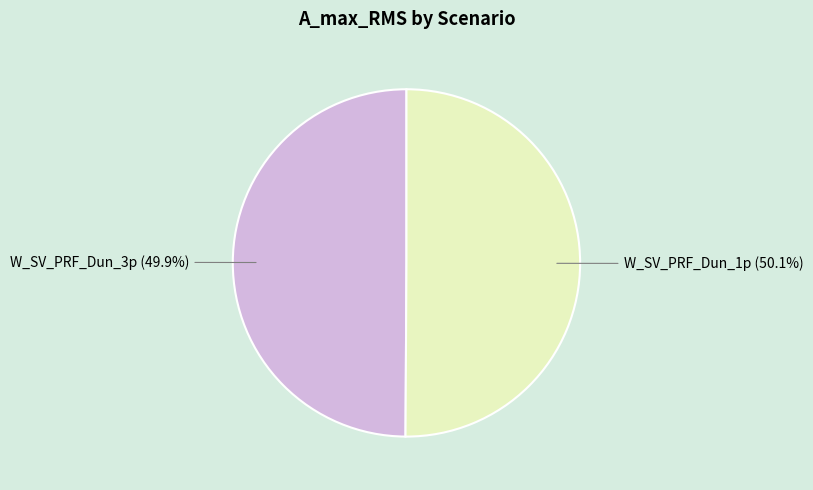

What portion of the pie excludes W_SV_PRF_Dun_1p (50.1%)?

49.9%